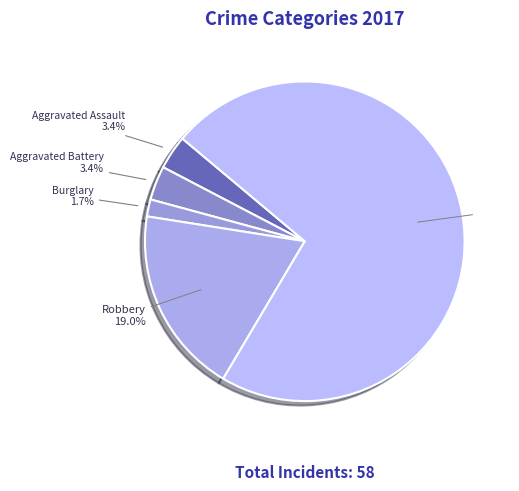

Is Theft the majority of the pie?

Yes